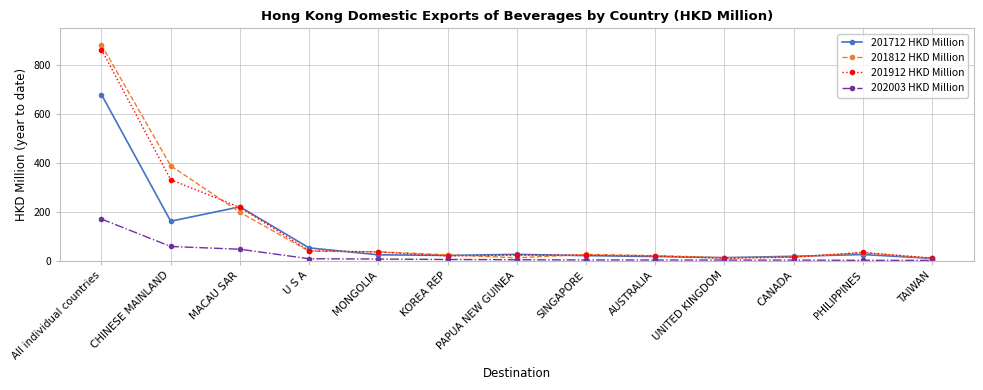

How many data points in 201712 HKD Million are above 25?

7